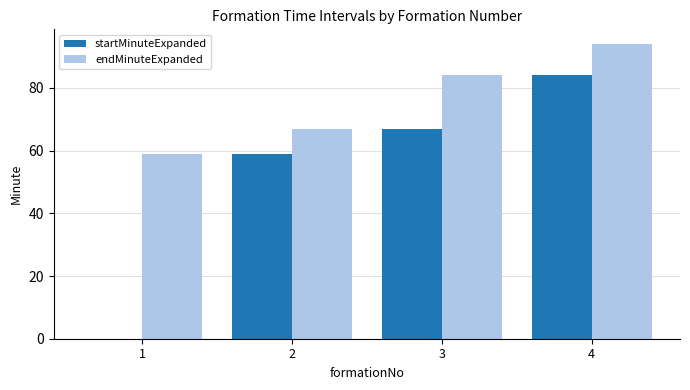

The value of endMinuteExpanded at 4 is 23. True or false?

False